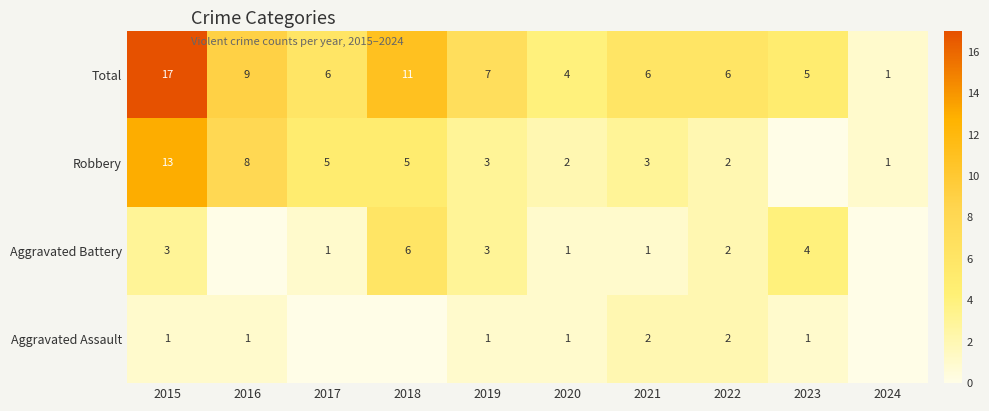

At which label does Total first exceed 6?

2015